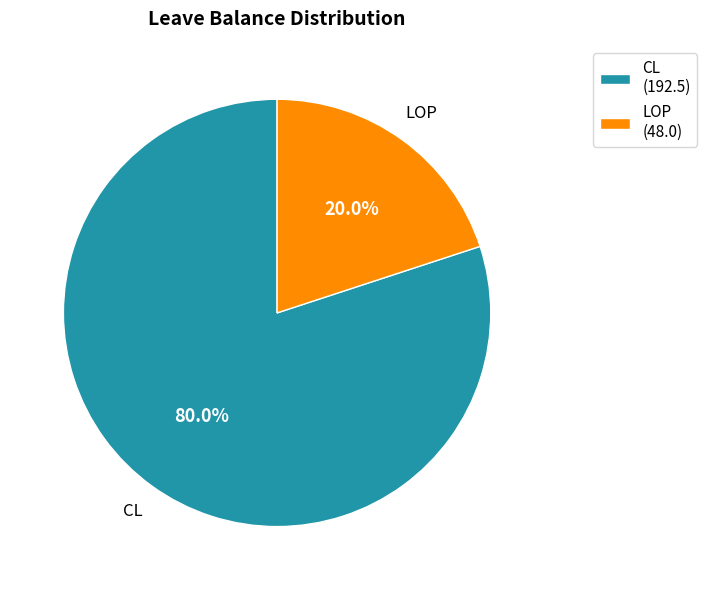

Does LOP account for over 50% of the chart?

No